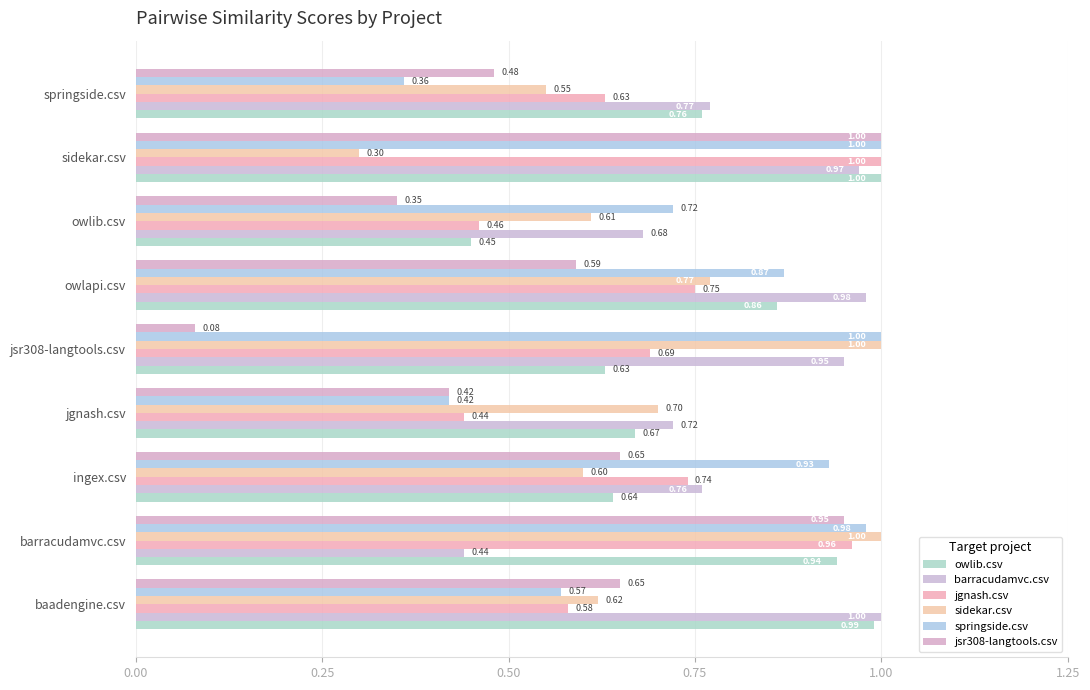

What is the value of the jgnash.csv bar at the 5th from the left?

0.7